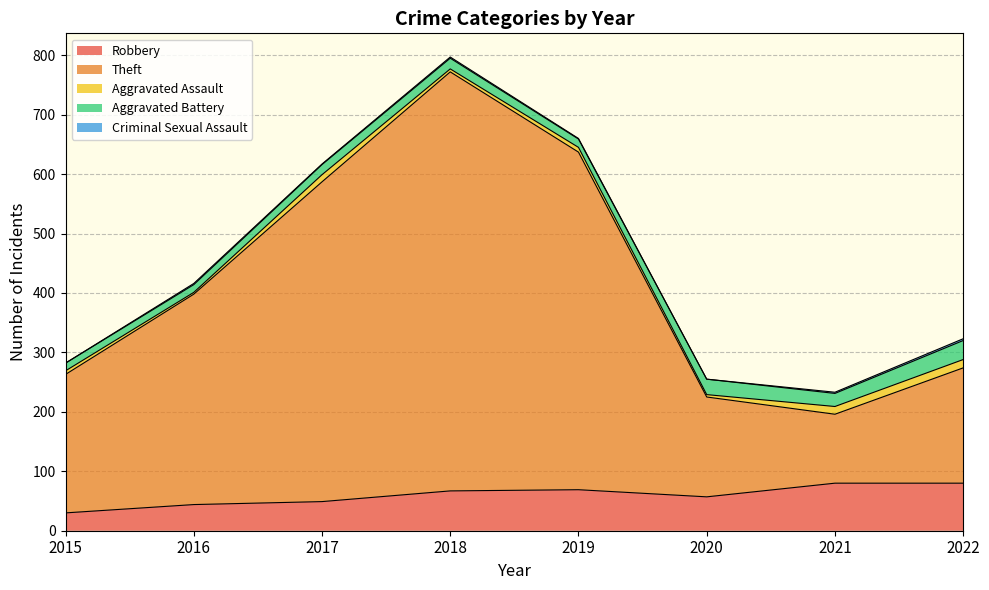

What are all the series names shown in the legend?

Robbery, Theft, Aggravated Assault, Aggravated Battery, Criminal Sexual Assault